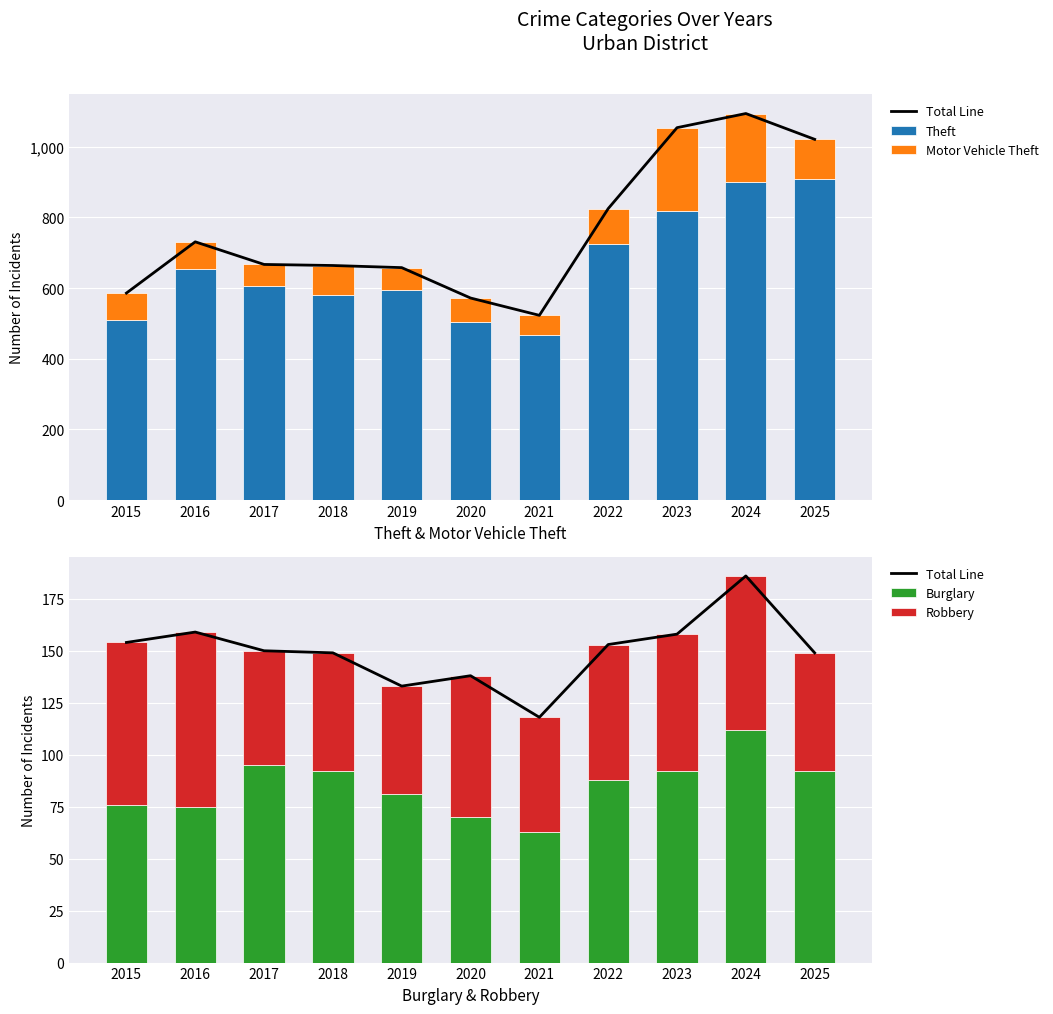

At 2022, list the series in order from smallest to largest.

Robbery, Burglary, Motor Vehicle Theft, Total Line, Theft